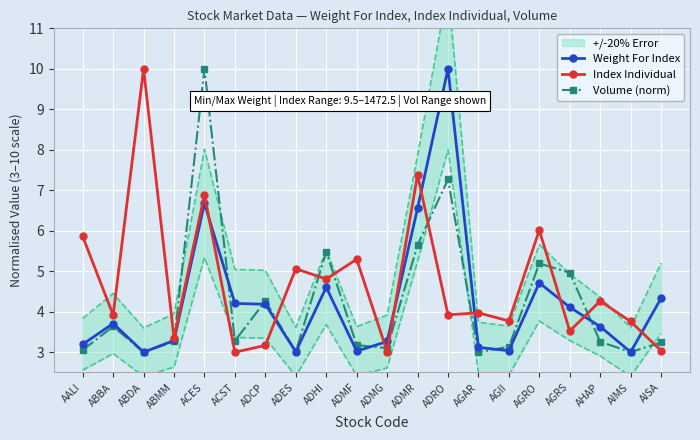

True or false: Weight For Index has a value of 3.0 at ABDA.

True